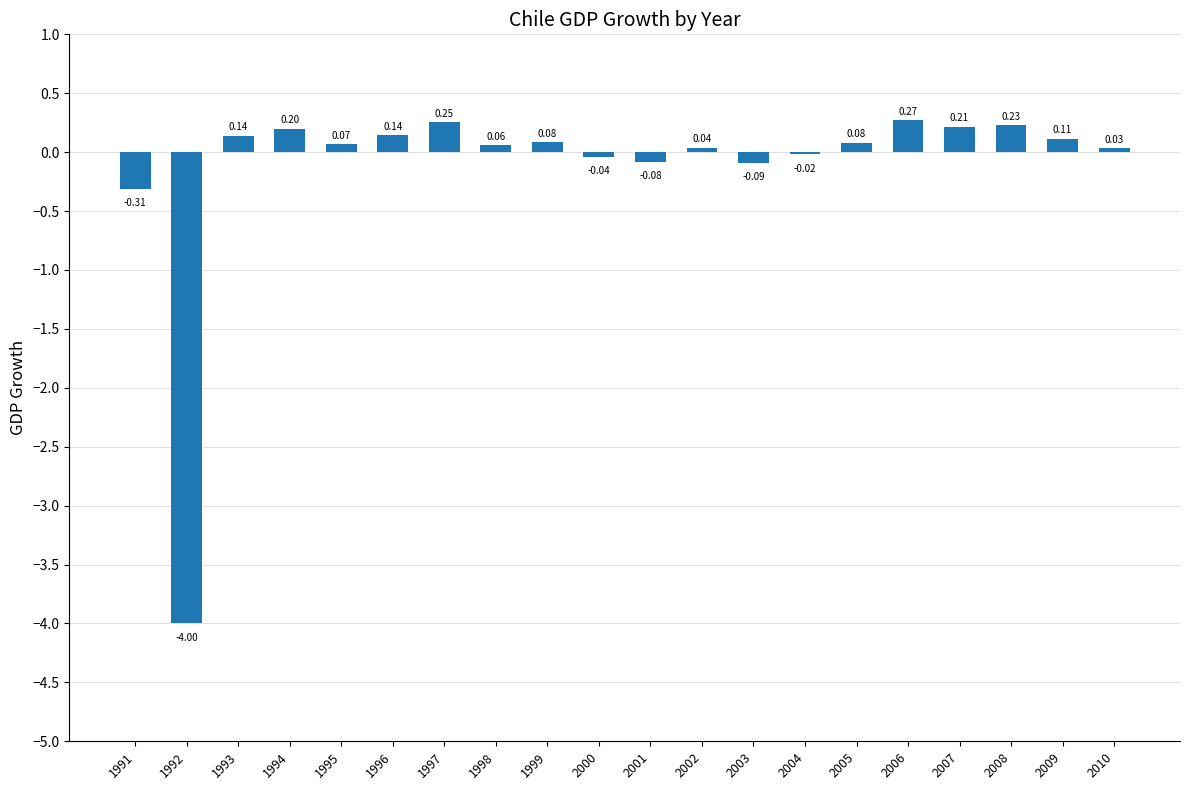

Are the bars horizontal?

No